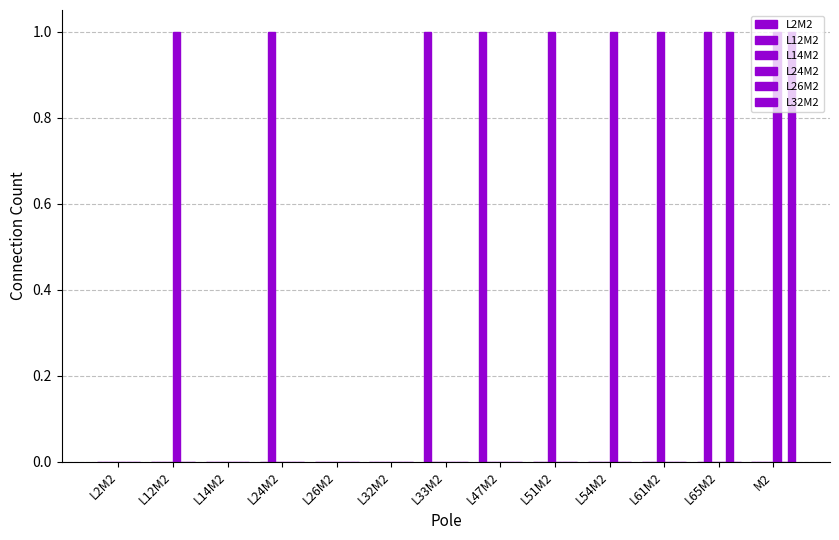

Reading left to right, what are all the values shown in this chart?

L2M2: 0	0	0	0	0	0	1	1	0	0	0	0	0
L12M2: 0	0	0	1	0	0	0	0	0	0	0	1	0
L14M2: 0	0	0	0	0	0	0	0	1	0	1	0	0
L24M2: 0	1	0	0	0	0	0	0	0	1	0	0	1
L26M2: 0	0	0	0	0	0	0	0	0	0	0	1	0
L32M2: 0	0	0	0	0	0	0	0	0	0	0	0	1